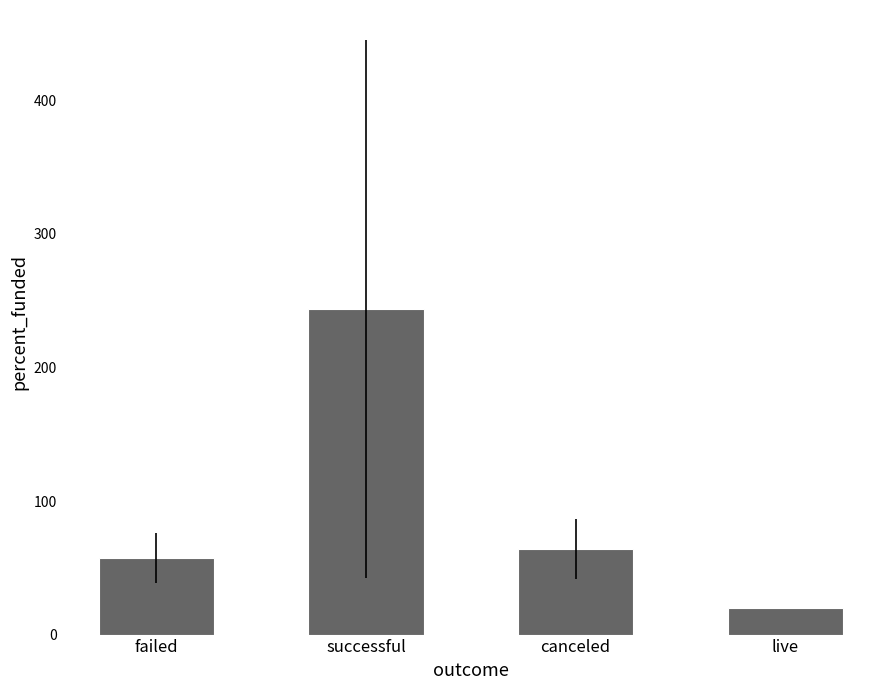

What is the difference between the maximum and minimum values?

223.8